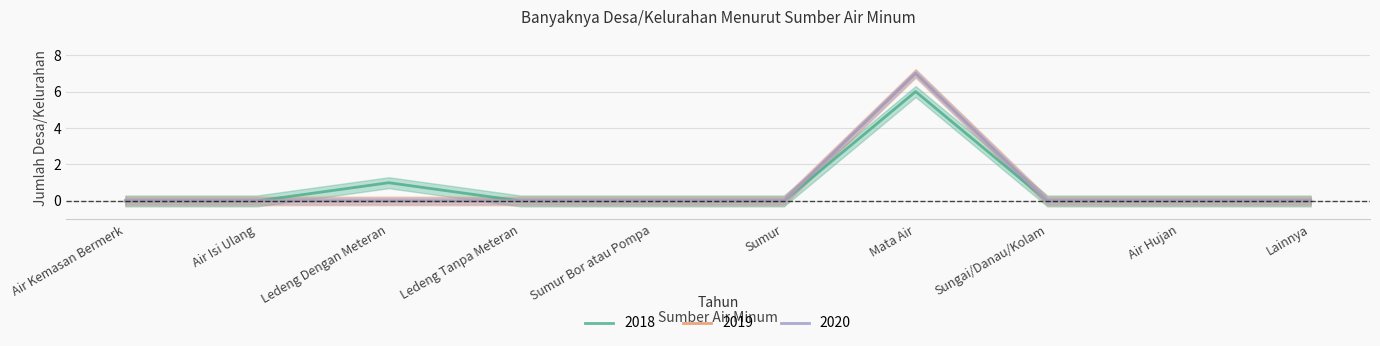

Which has a higher value, Air Kemasan Bermerk or Mata Air?

Mata Air